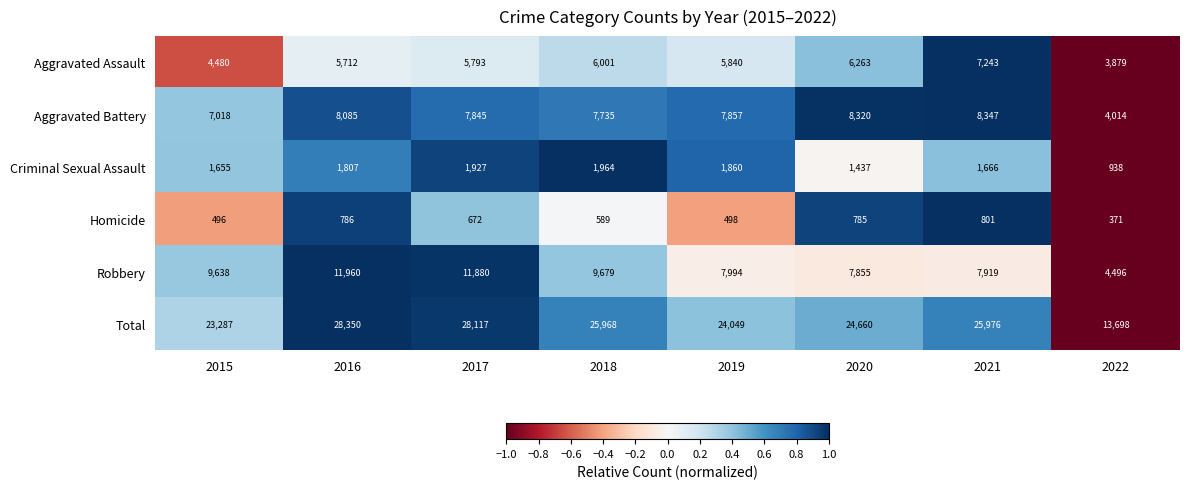

True or false: Aggravated Battery has a value of 8347 at 2021.

True